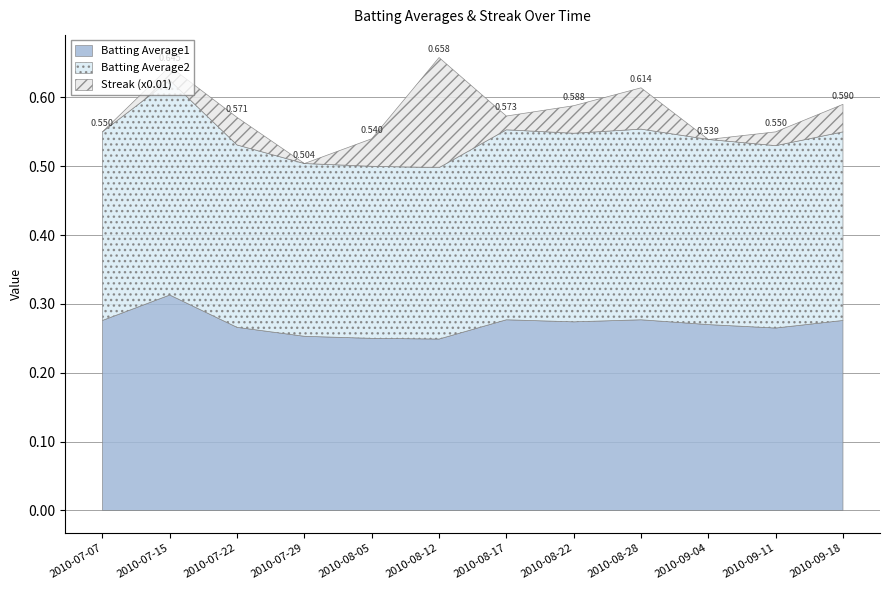

Where is Streak (x0.01) nearest to the value 0?

2010-07-07